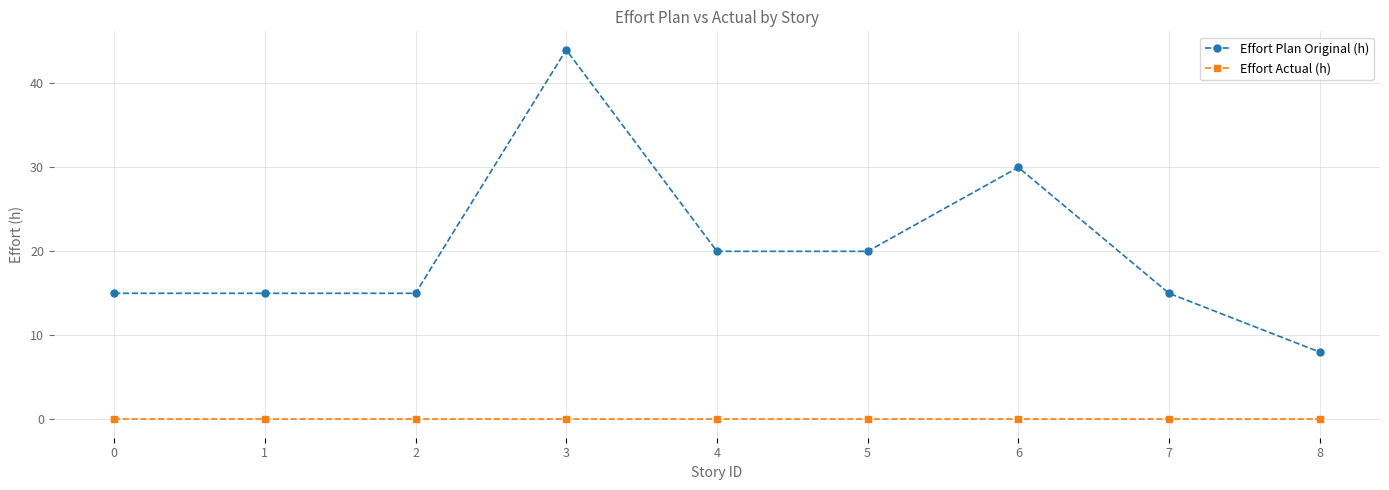

True or false: Effort Plan Original (h) has more than 1 points higher than both neighbors.

True